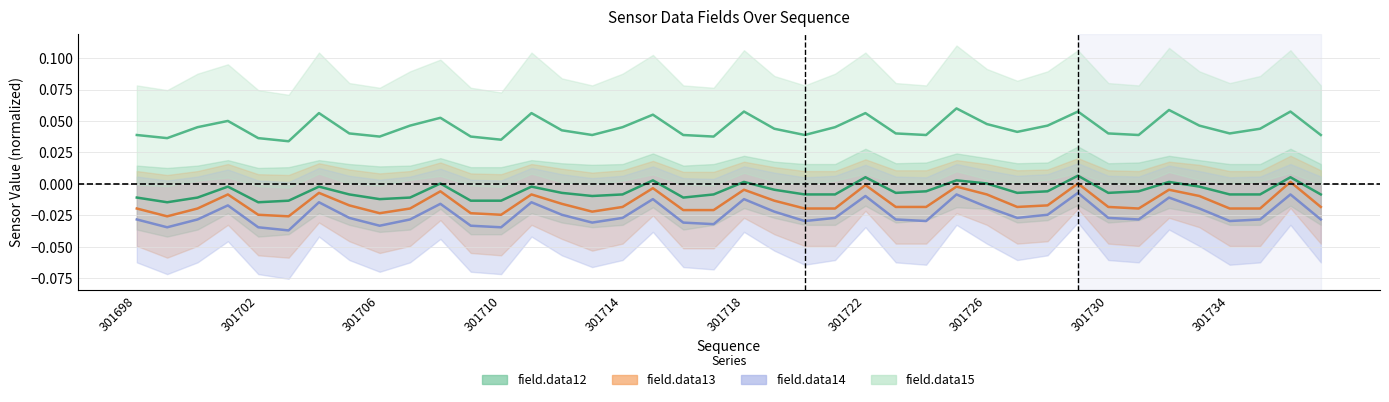

Which category has the lowest value in the field.data15 series?

301703